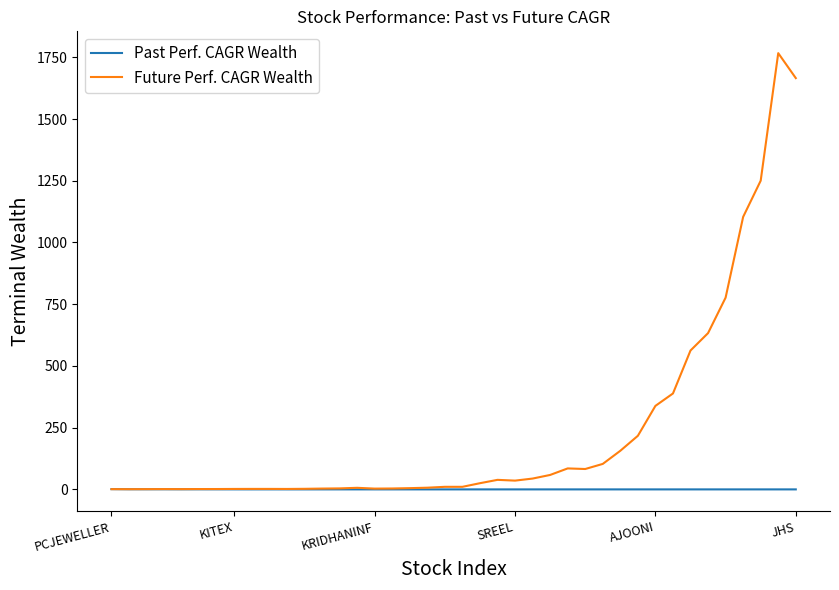

What is the difference between the maximum and minimum values in the Future Perf. CAGR Wealth series?

1766.0